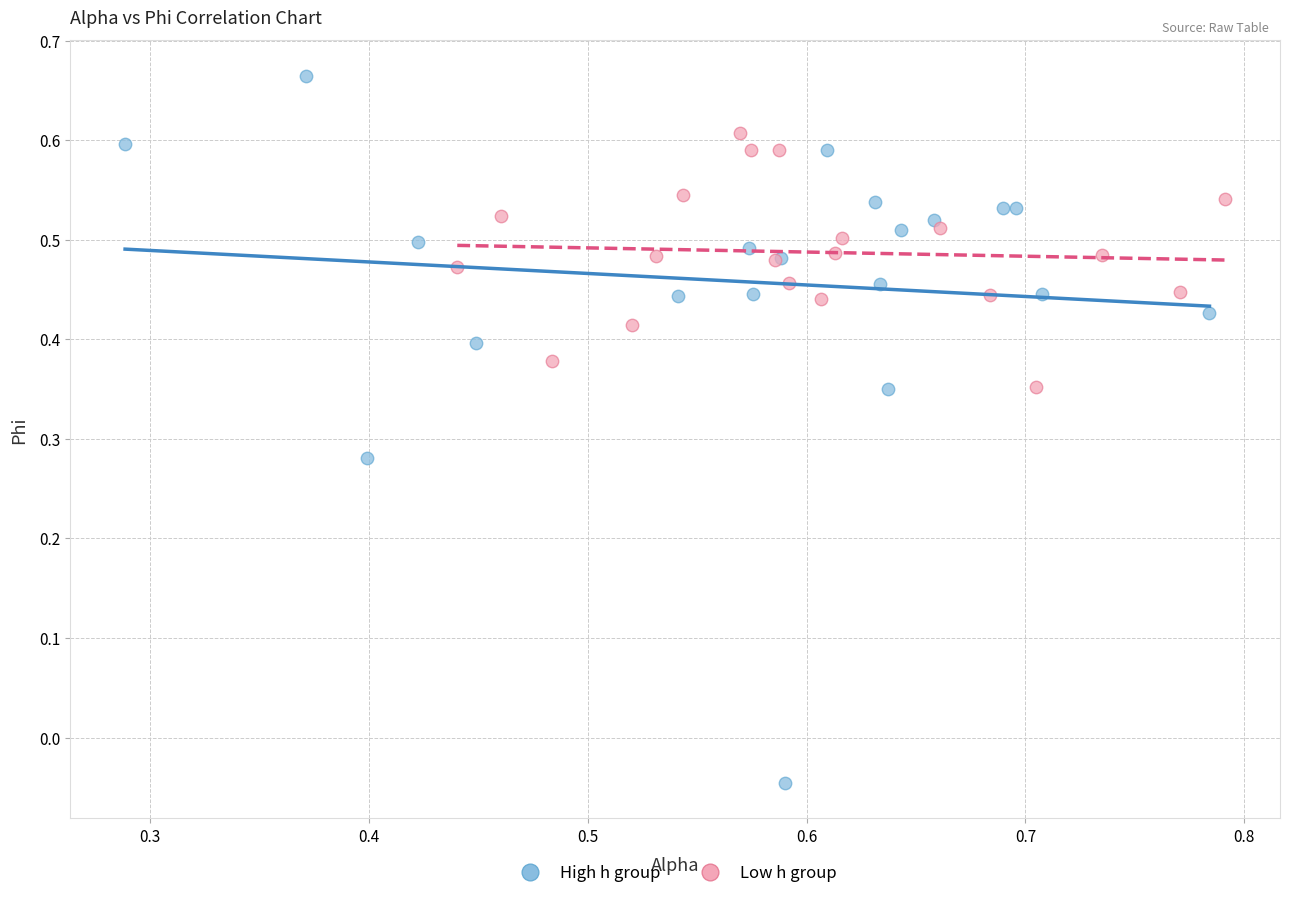

What are all the series names shown in the legend?

High h group, Low h group